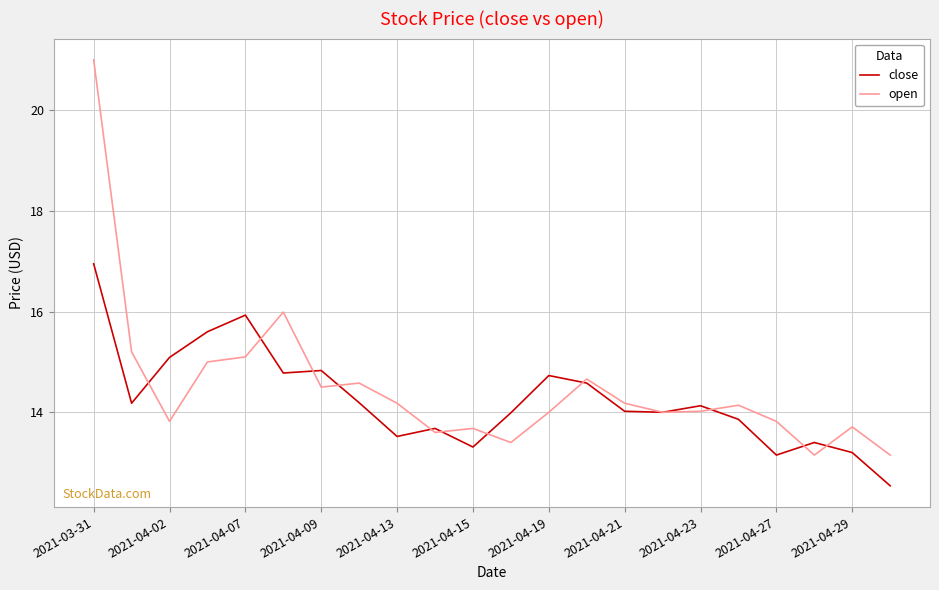

What is the lowest value of the open series?

13.2